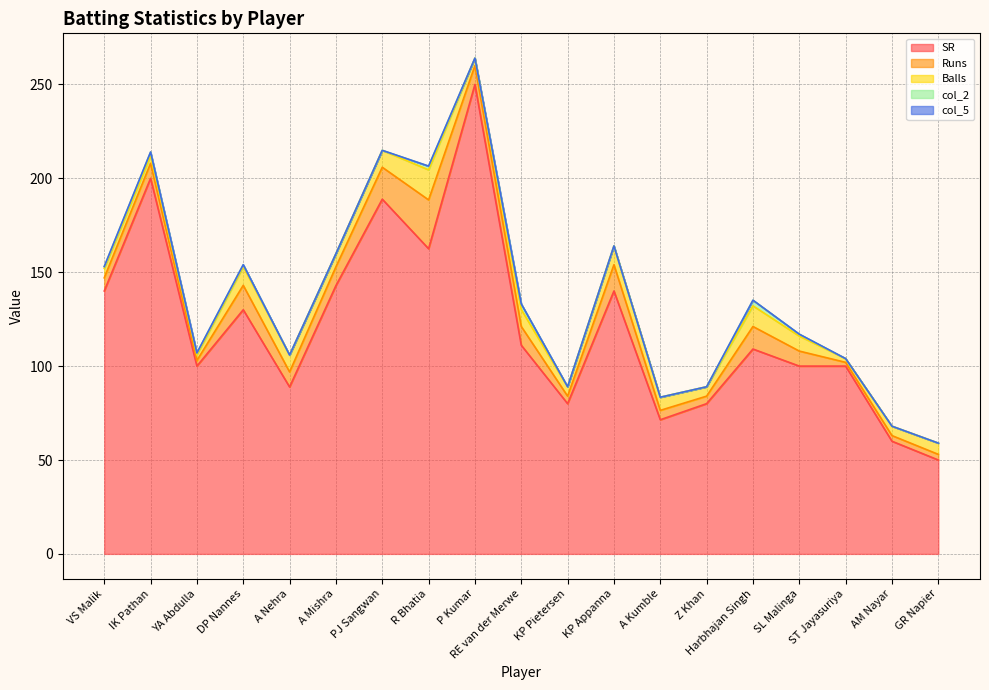

What is the label of the 2nd point from the left?

IK Pathan